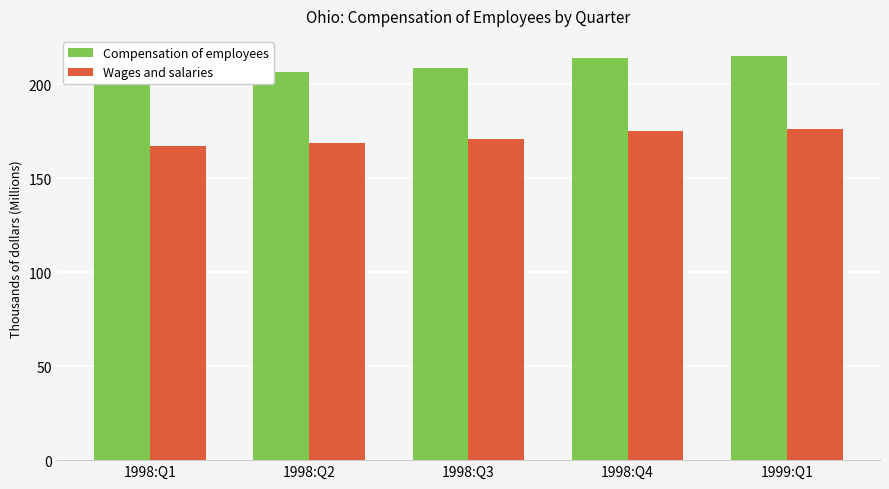

The Wages and salaries series shows 176.1 at 1999:Q1. True or false?

True